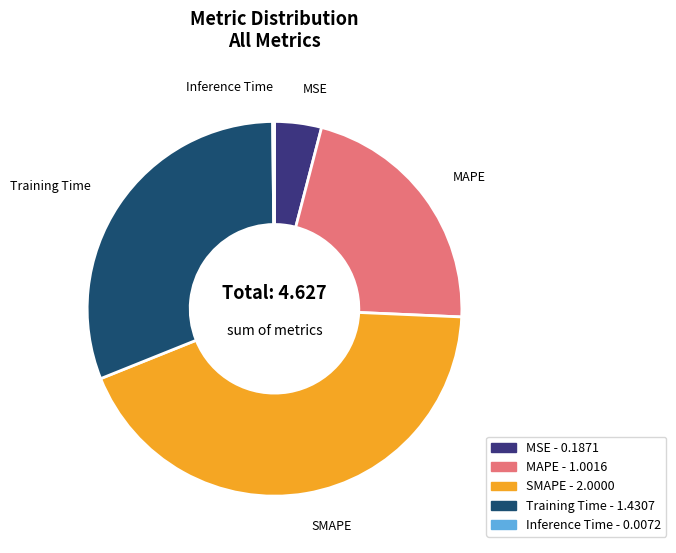

Between MAPE and MSE, which is larger?

MAPE